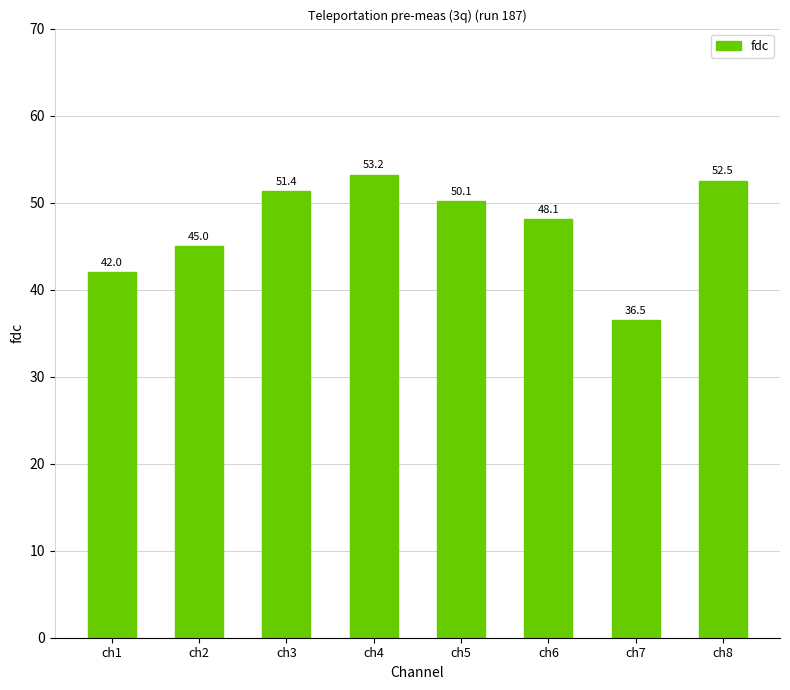

How many bars are there in total?

8